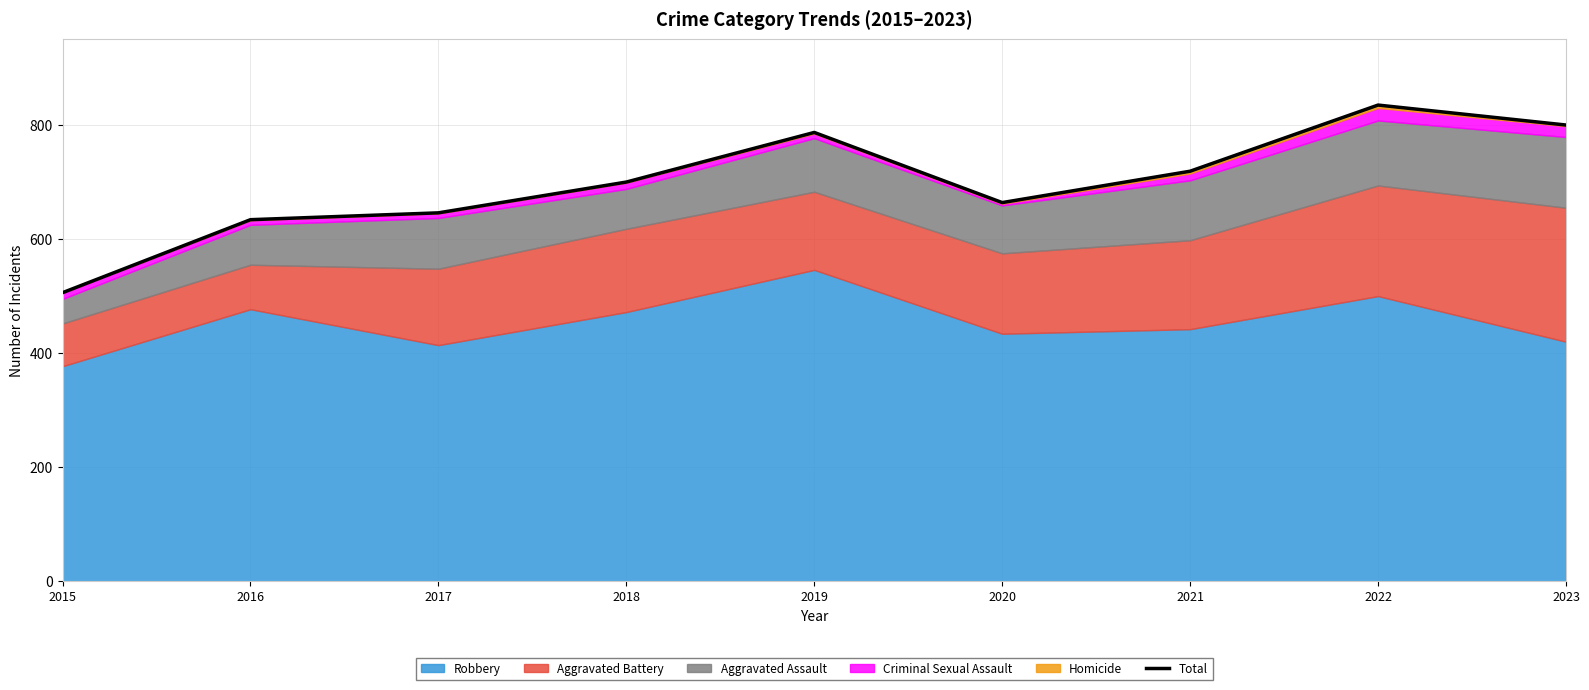

The chart shows a value of 787 at 2019. True or false?

True